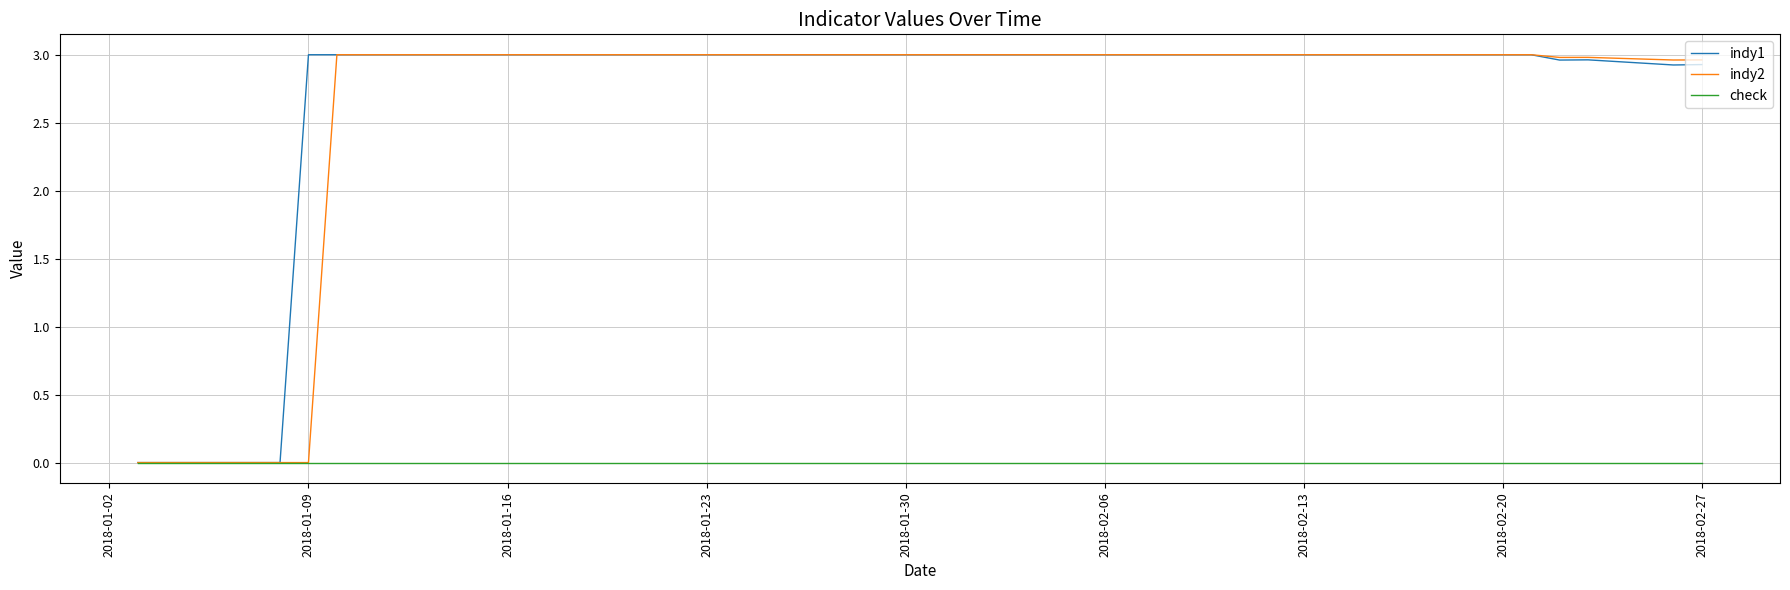

How many lines are shown in the chart?

3